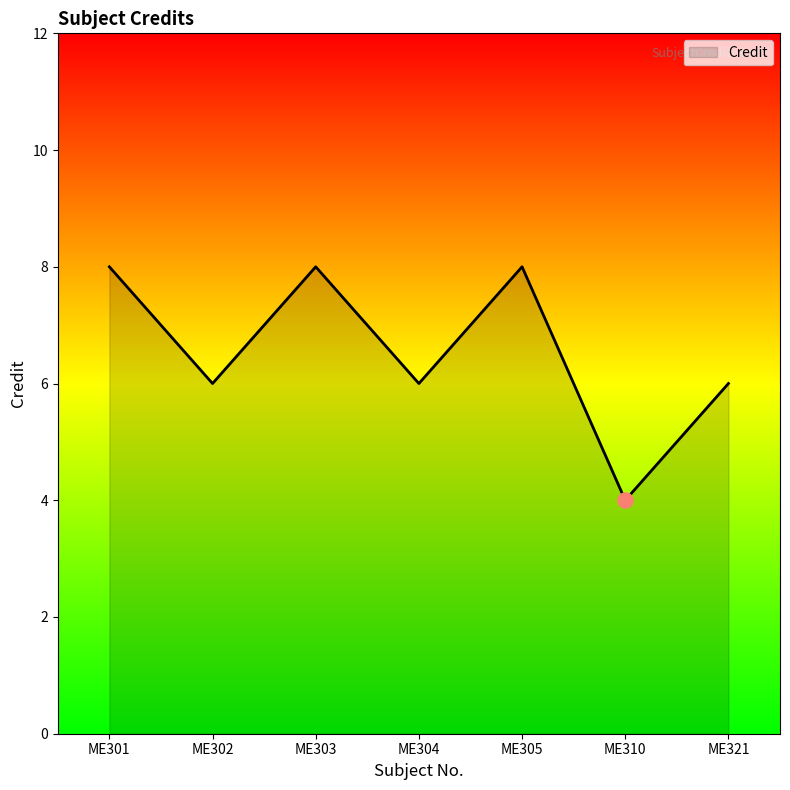

What is the change in value from ME301 to ME304?

-2